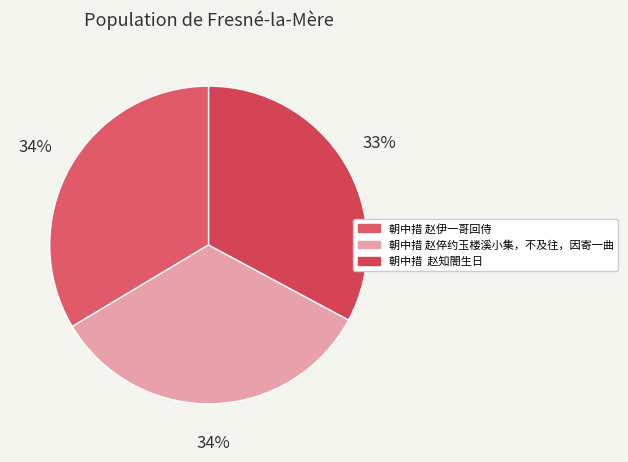

Is there a majority slice in this chart?

No